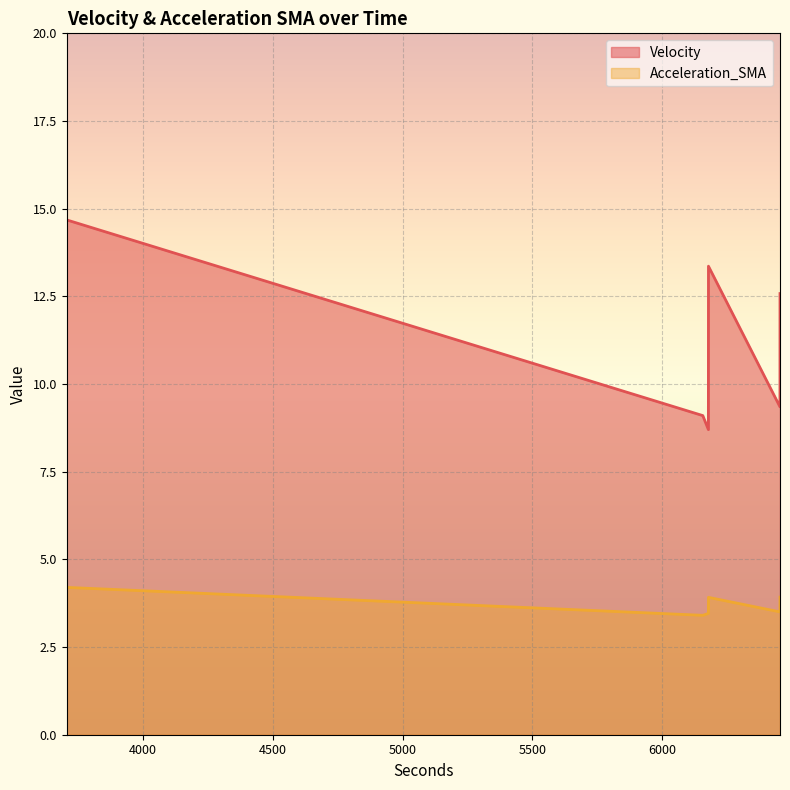

What is the highest value of the Velocity series?

14.7